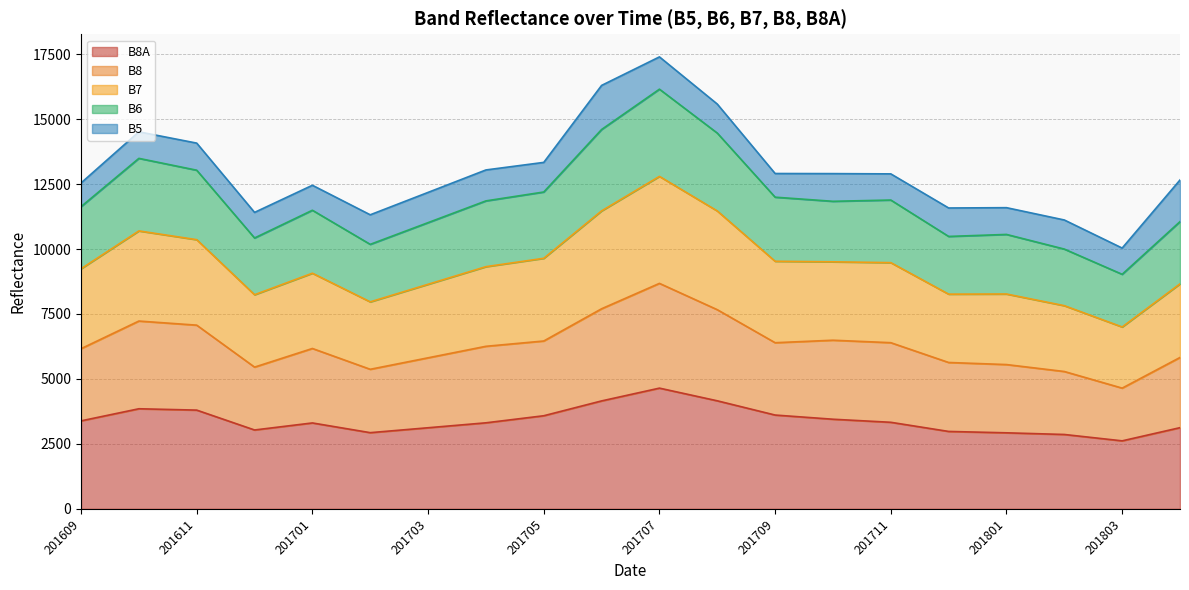

In B6, how many points are lower than both neighbors (excluding endpoints)?

4